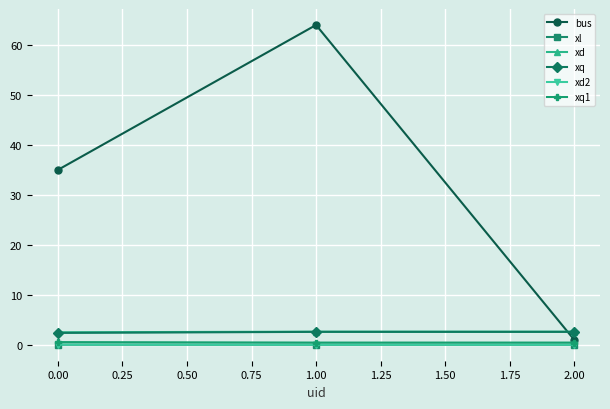

Does the chart display data point markers on the line(s)?

Yes